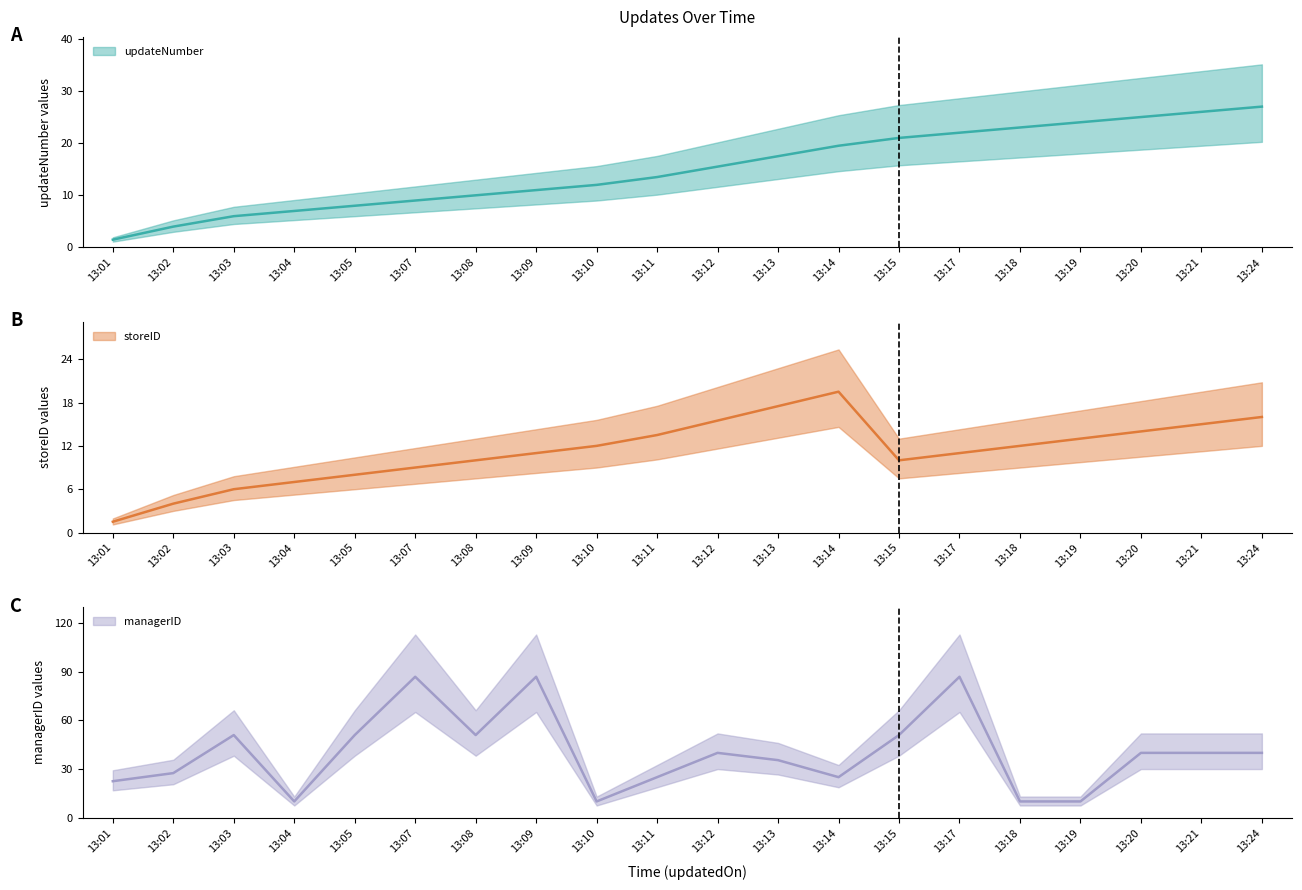

After their last crossing, which series has the higher values: updateNumber or managerID?

managerID